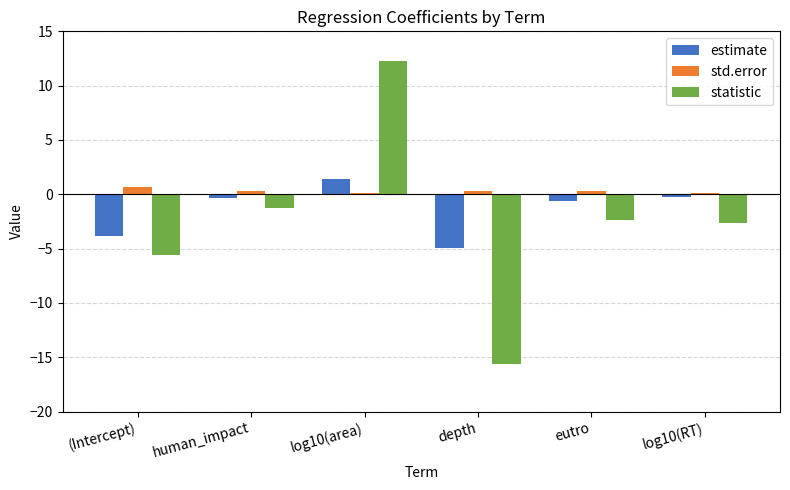

Which series has the widest spread of values?

statistic